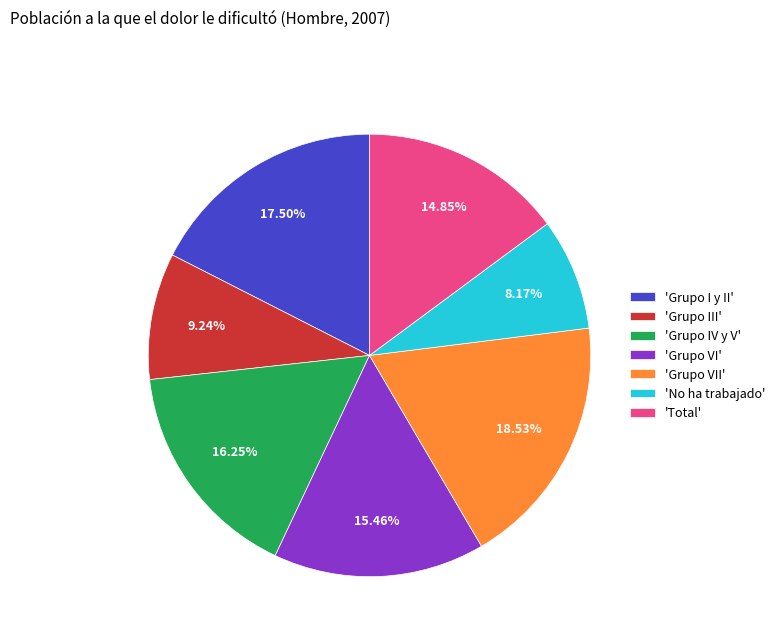

Combined, do 'Grupo VII' and 'No ha trabajado' account for over 50%?

No